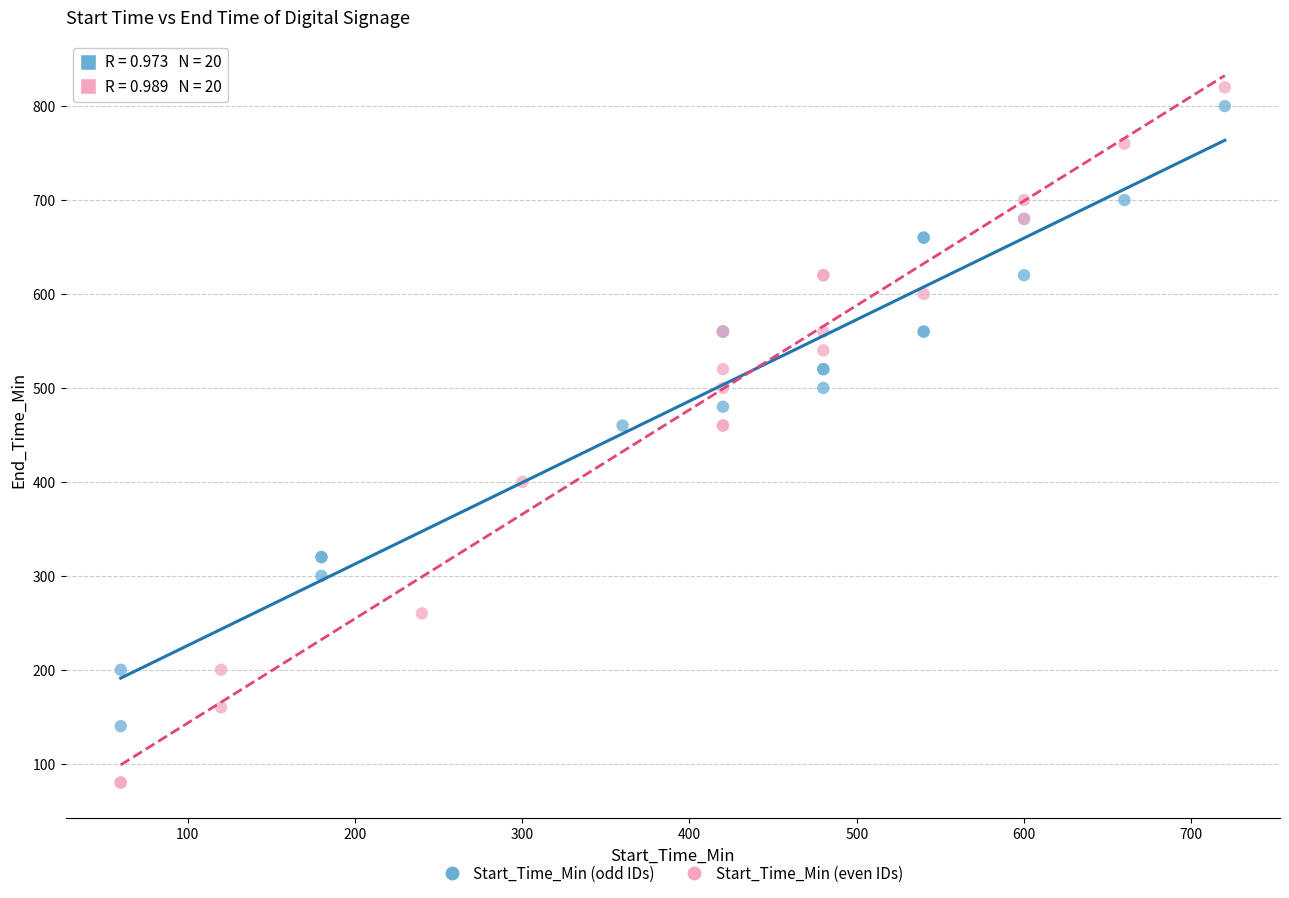

Which series has the largest Y range (max minus min)?

Start_Time_Min (even IDs)